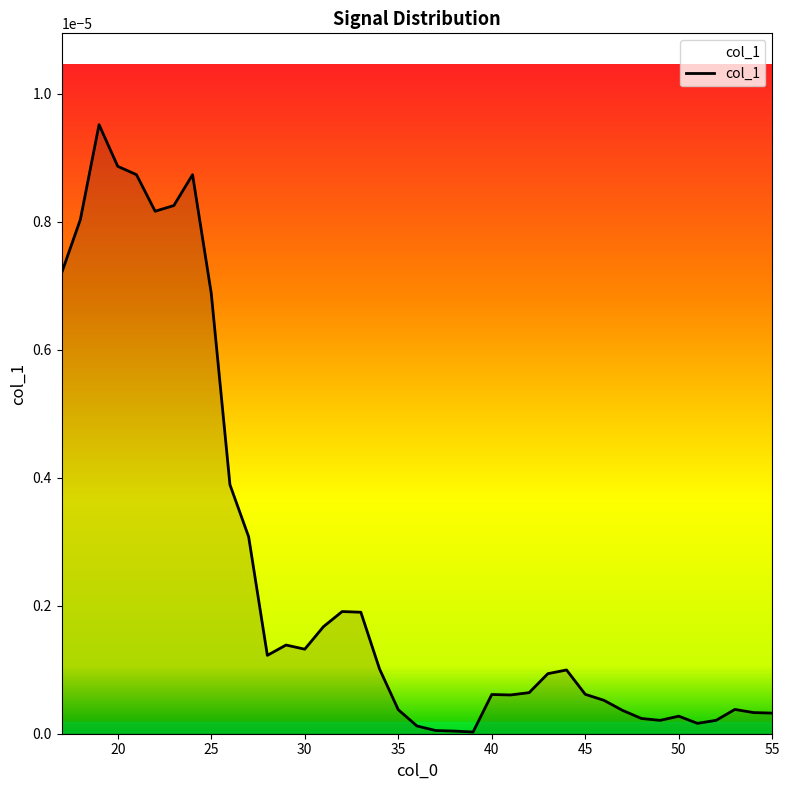

List the labels in order of value, smallest first.

39, 38, 37, 36, 51, 49, 52, 48, 50, 55, 54, 47, 35, 53, 46, 41, 40, 45, 42, 43, 44, 34, 28, 30, 29, 31, 33, 32, 27, 26, 25, 17, 18, 22, 23, 24, 21, 20, 19